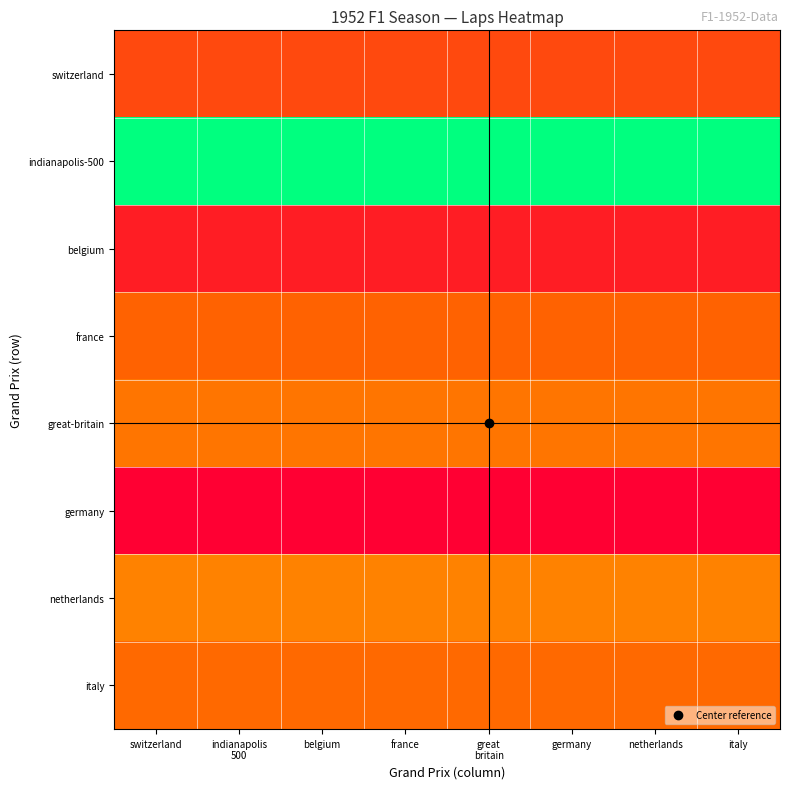

Reading left to right, what are all the values shown in this chart?

switzerland: switzerland=0.2	indianapolis
500=0.2	belgium=0.2	france=0.2	great
britain=0.2	germany=0.2	netherlands=0.2	italy=0.2
indianapolis-500: switzerland=1.0	indianapolis
500=1.0	belgium=1.0	france=1.0	great
britain=1.0	germany=1.0	netherlands=1.0	italy=1.0
belgium: switzerland=0.1	indianapolis
500=0.1	belgium=0.1	france=0.1	great
britain=0.1	germany=0.1	netherlands=0.1	italy=0.1
france: switzerland=0.3	indianapolis
500=0.3	belgium=0.3	france=0.3	great
britain=0.3	germany=0.3	netherlands=0.3	italy=0.3
great-britain: switzerland=0.4	indianapolis
500=0.4	belgium=0.4	france=0.4	great
britain=0.4	germany=0.4	netherlands=0.4	italy=0.4
germany: switzerland=0.0	indianapolis
500=0.0	belgium=0.0	france=0.0	great
britain=0.0	germany=0.0	netherlands=0.0	italy=0.0
netherlands: switzerland=0.4	indianapolis
500=0.4	belgium=0.4	france=0.4	great
britain=0.4	germany=0.4	netherlands=0.4	italy=0.4
italy: switzerland=0.3	indianapolis
500=0.3	belgium=0.3	france=0.3	great
britain=0.3	germany=0.3	netherlands=0.3	italy=0.3